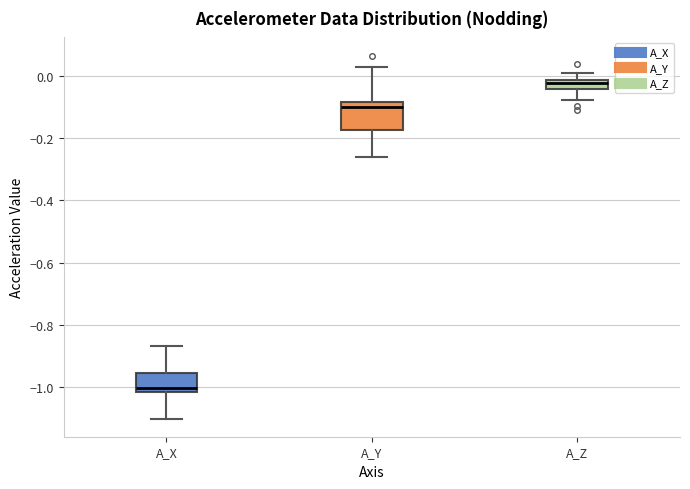

Which box has the highest median line?

A_Z